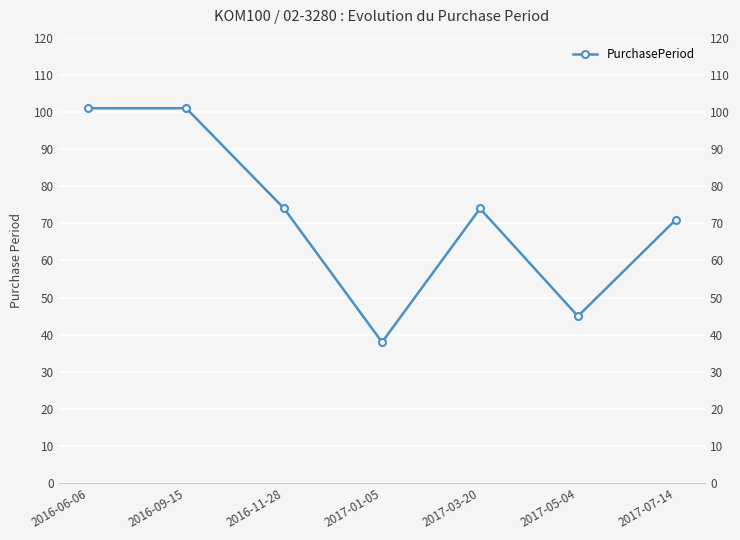

True or false: the data shows 71 at 2017-07-14.

True